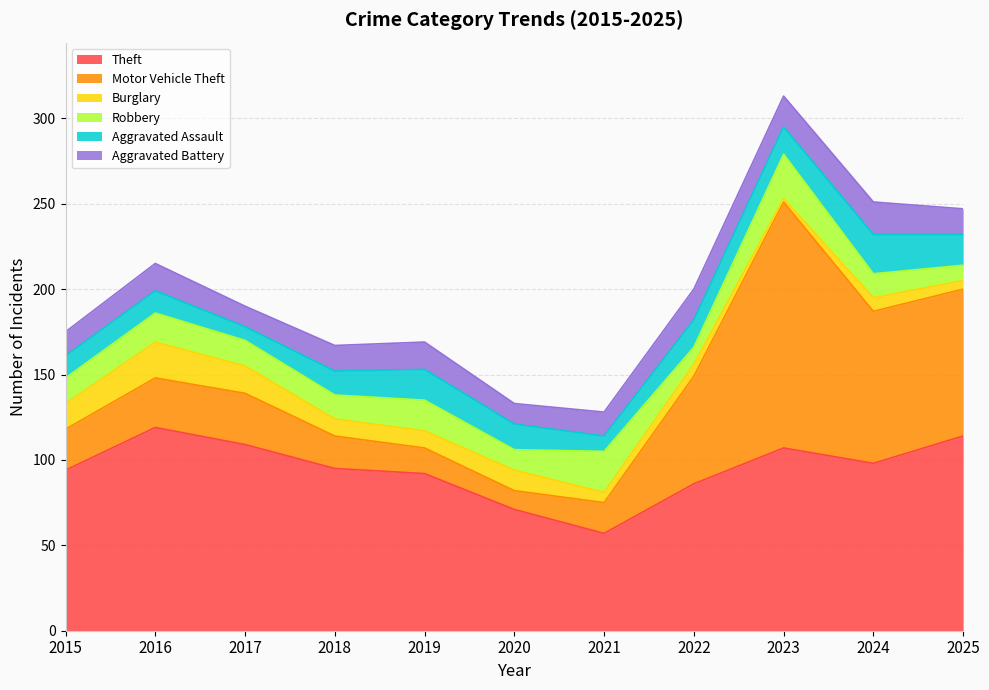

What are all the series names shown in the legend?

Theft, Motor Vehicle Theft, Burglary, Robbery, Aggravated Assault, Aggravated Battery